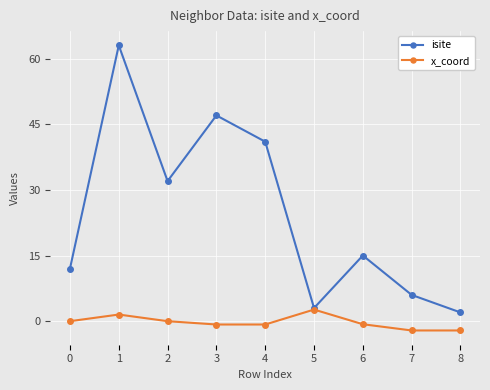

List the series in order of their peak value, lowest first.

x_coord, isite